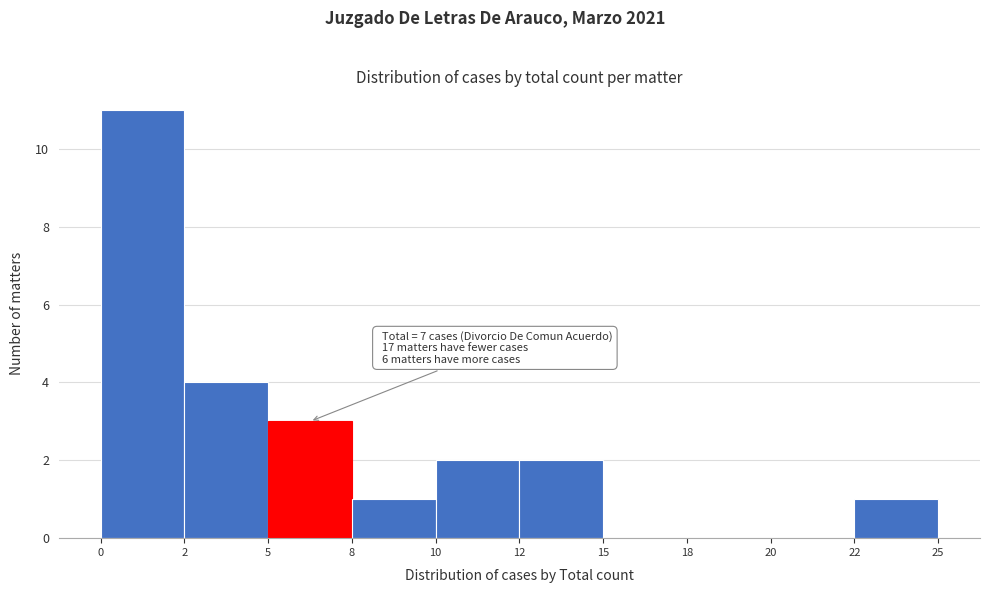

Reading left to right, transcribe all the data shown in this chart.

0=11	2=4	5=3	8=1	10=2	12=2	15=0	18=0	20=0	22=1